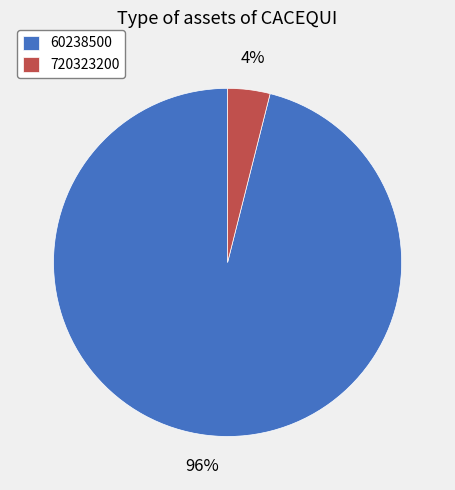

Combined, do 720323200 and 60238500 account for over 50%?

Yes